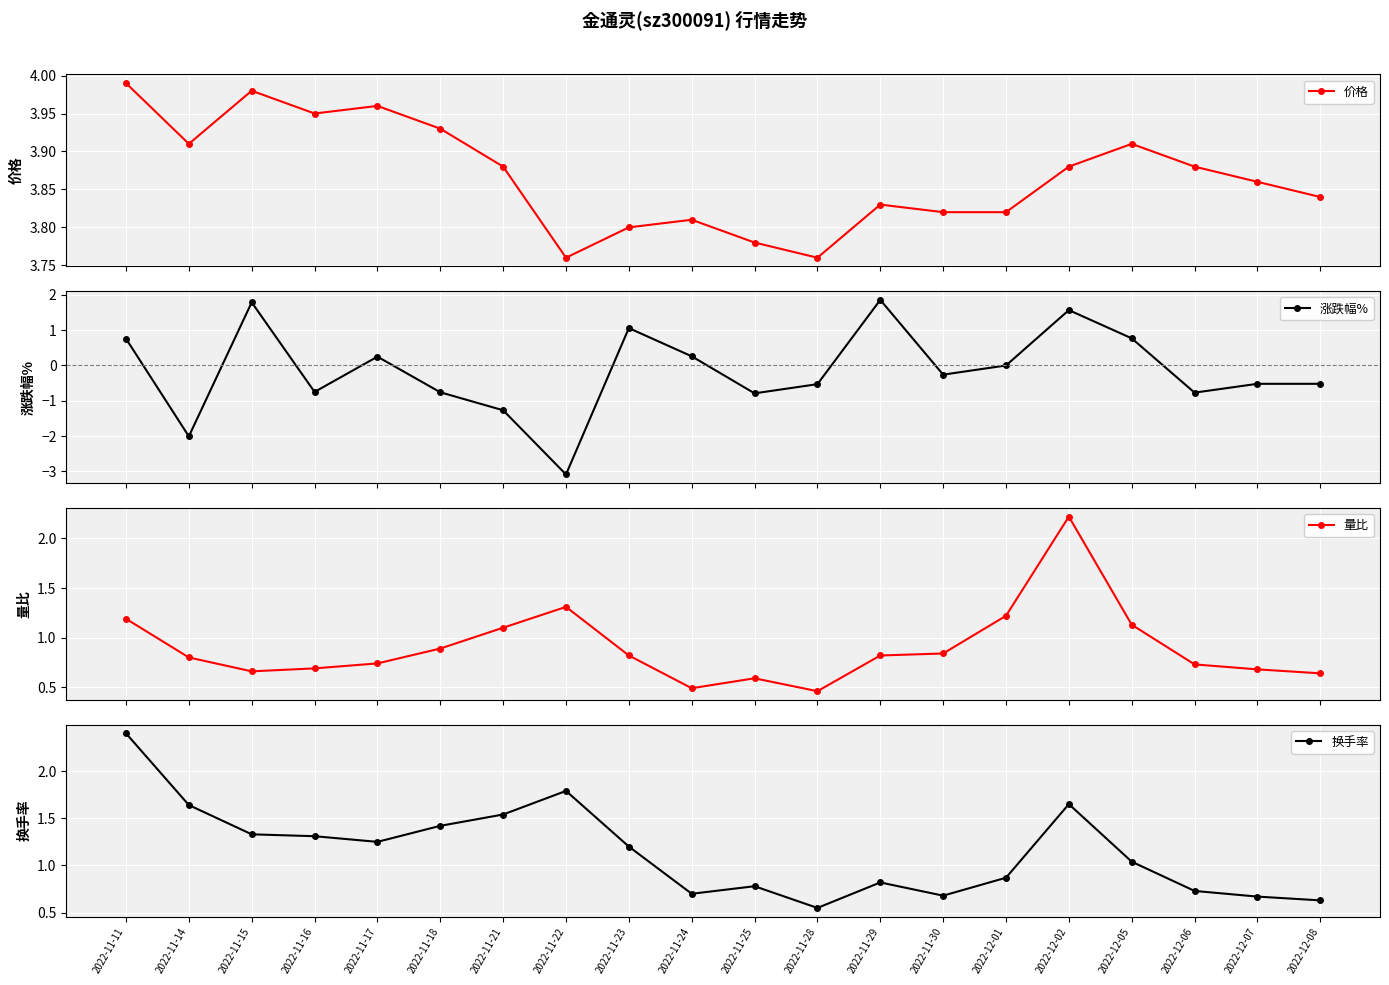

What is the average value of the 价格 series?

3.9